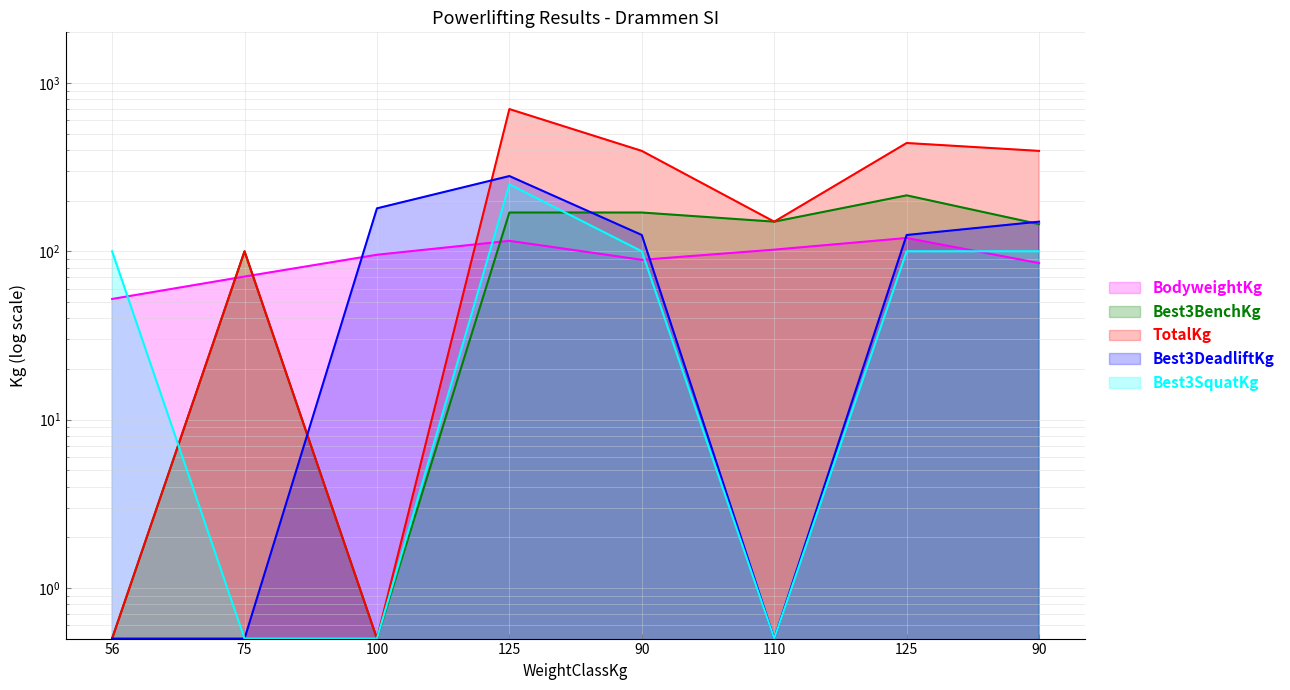

Read the Best3BenchKg value at 56.

0.5